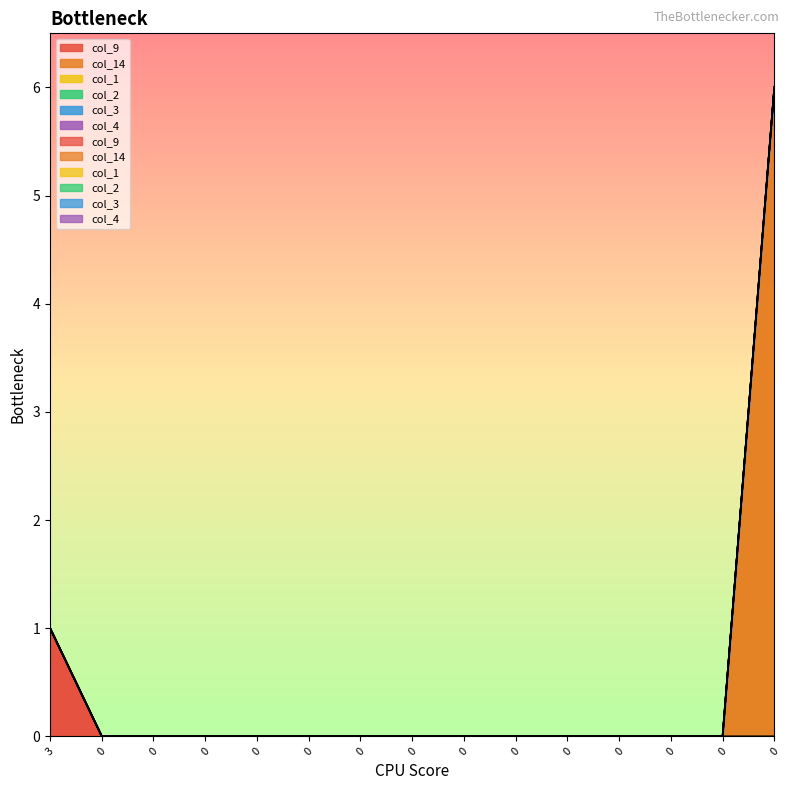

How many series are shown in this chart?

6